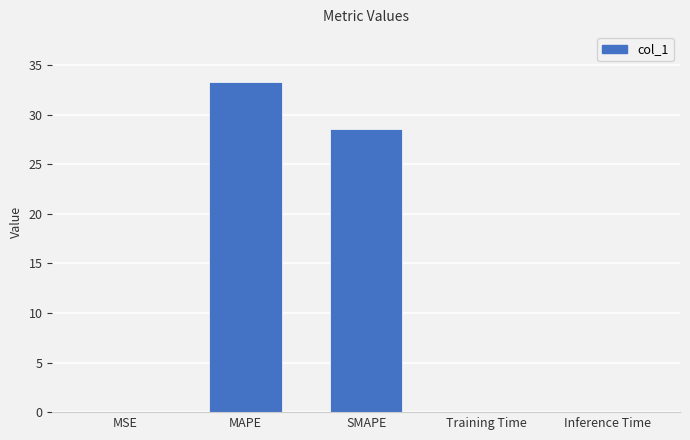

The value at MAPE is 33.3. True or false?

True